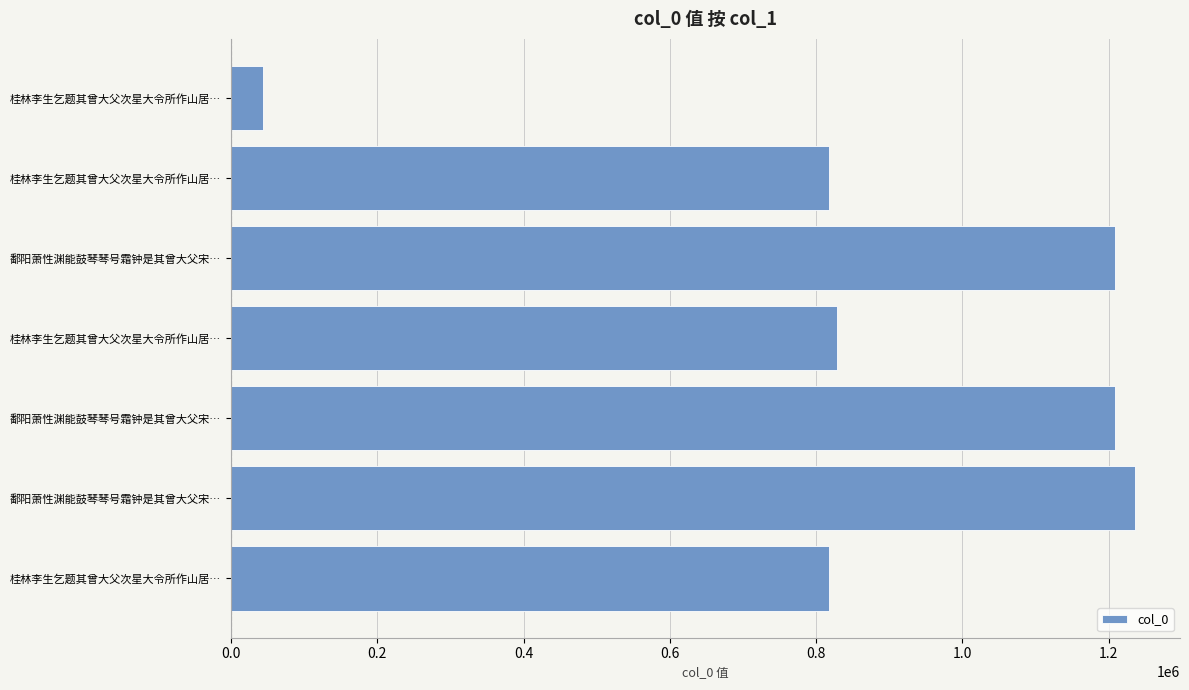

What is the difference between the second highest and second lowest values?

390447